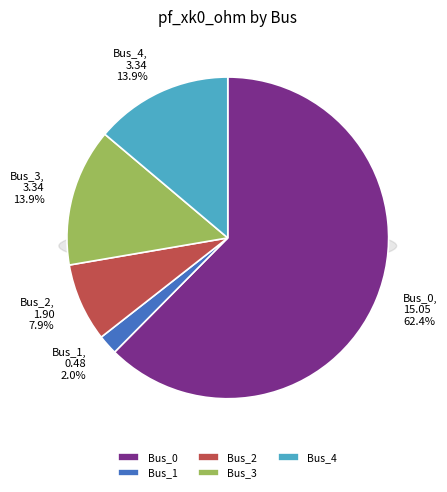

The Bus_4 slice represents 7% of the pie. True or false?

False